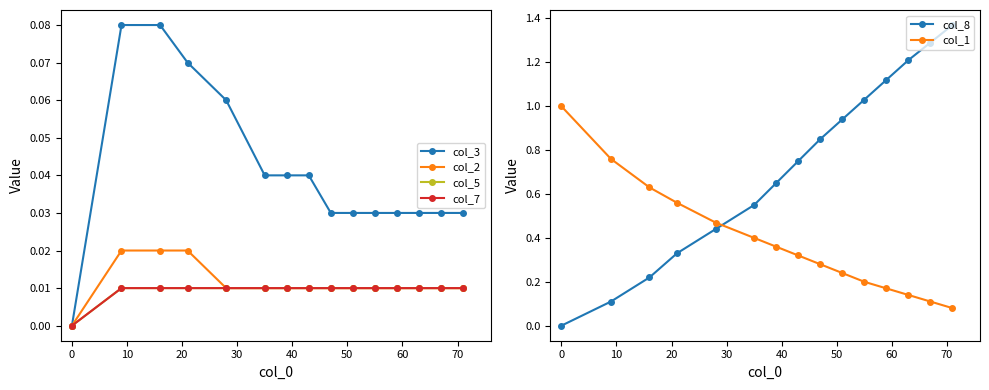

True or false: col_8 and col_1 cross at least once.

True